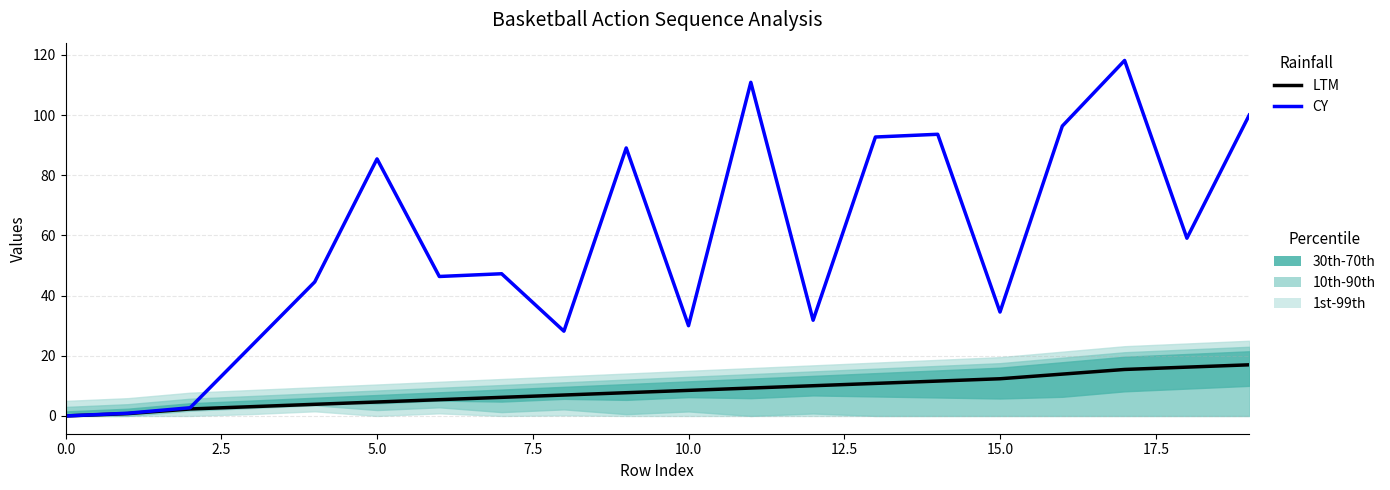

List the series in order of their overall mean, lowest first.

LTM, CY